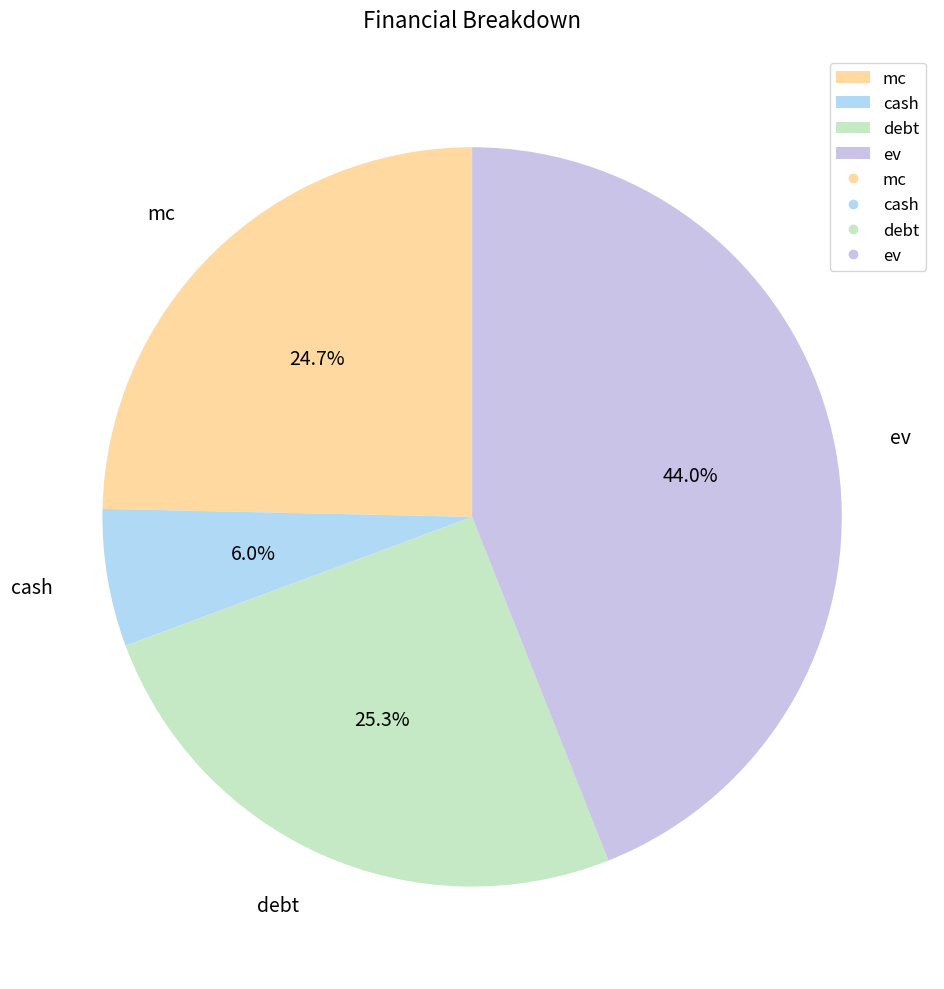

Rank the categories by value from lowest to highest.

cash, mc, debt, ev